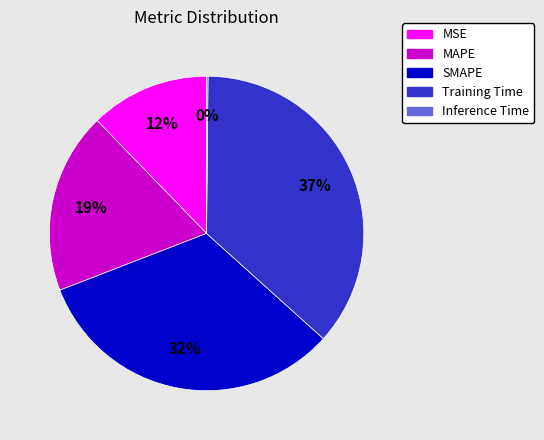

Is the sum of SMAPE and MSE greater than half?

No